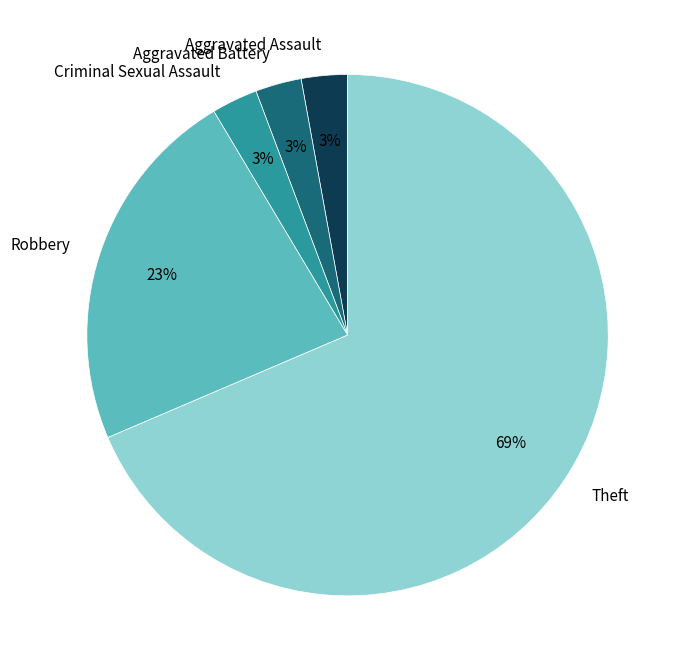

True or false: Aggravated Assault accounts for 13% of the total.

False